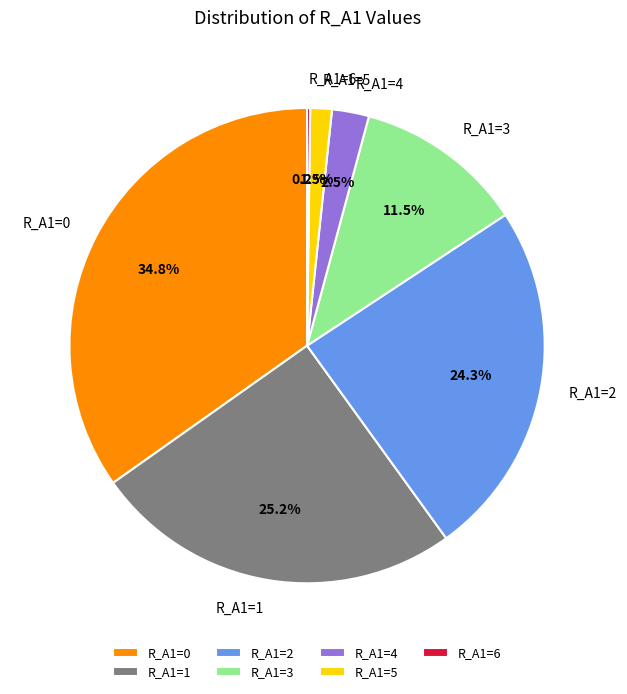

Which category has the biggest portion of the pie?

R_A1=0